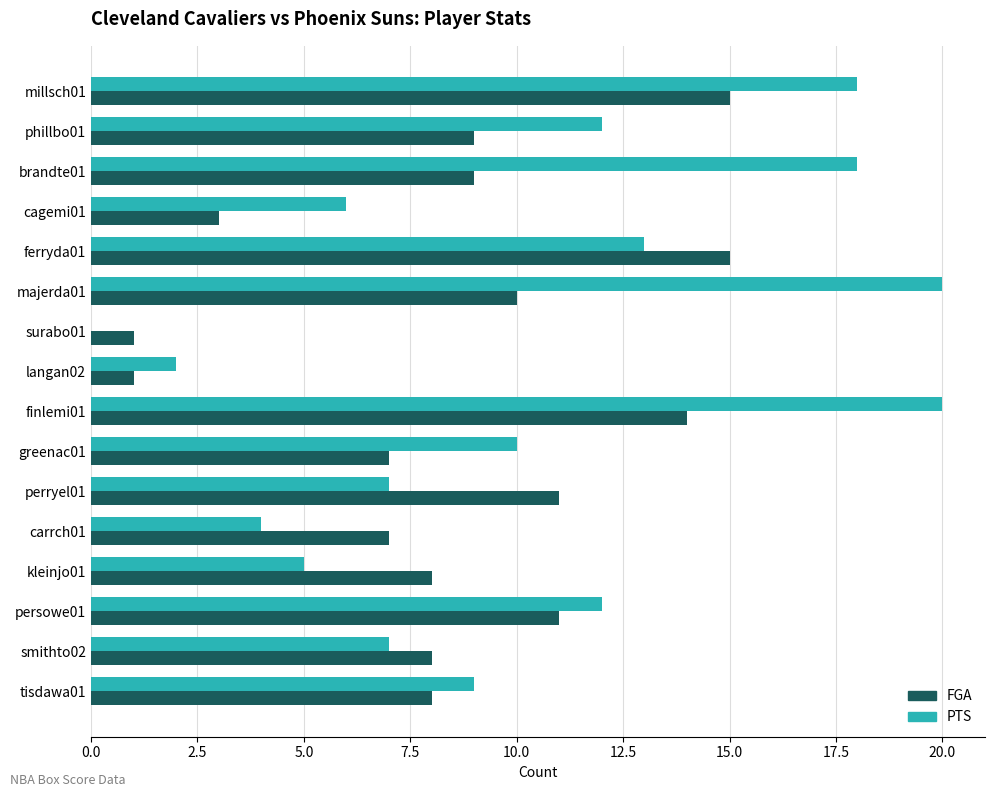

Which series changed the most between carrch01 and tisdawa01?

PTS